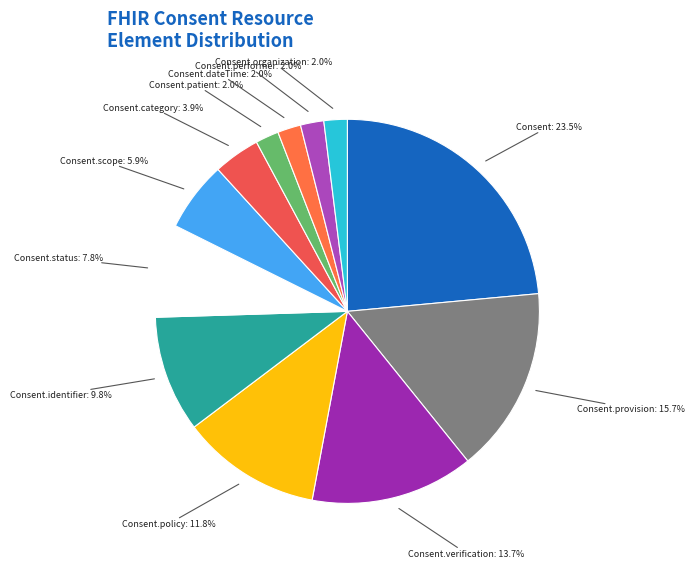

Count the number of slices in the pie.

12